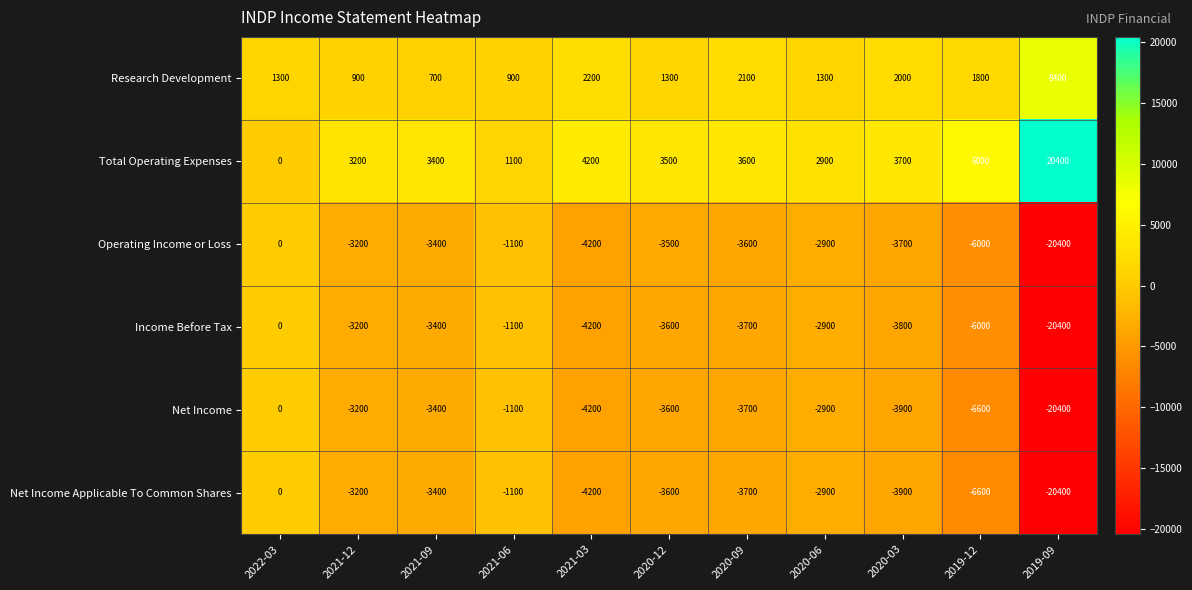

Read the Total Operating Expenses value at 2020-09.

3600